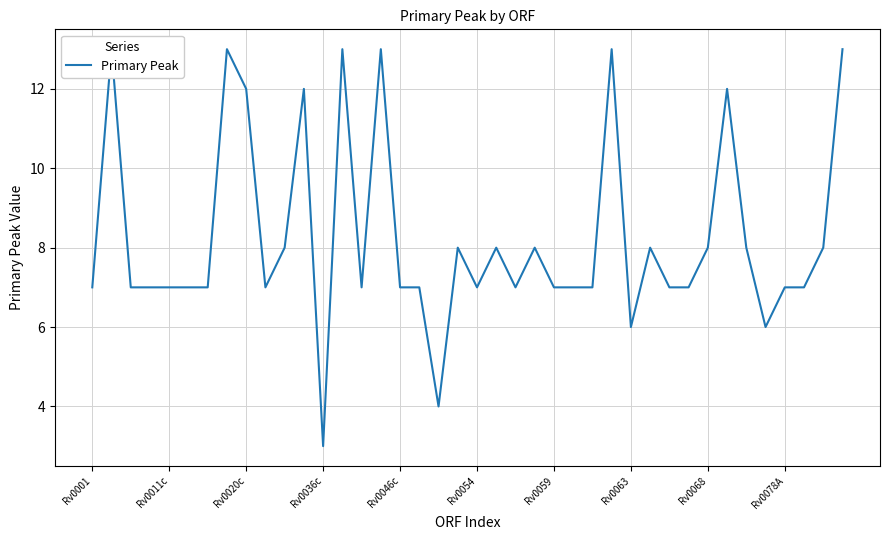

What position from the left is 30?

31